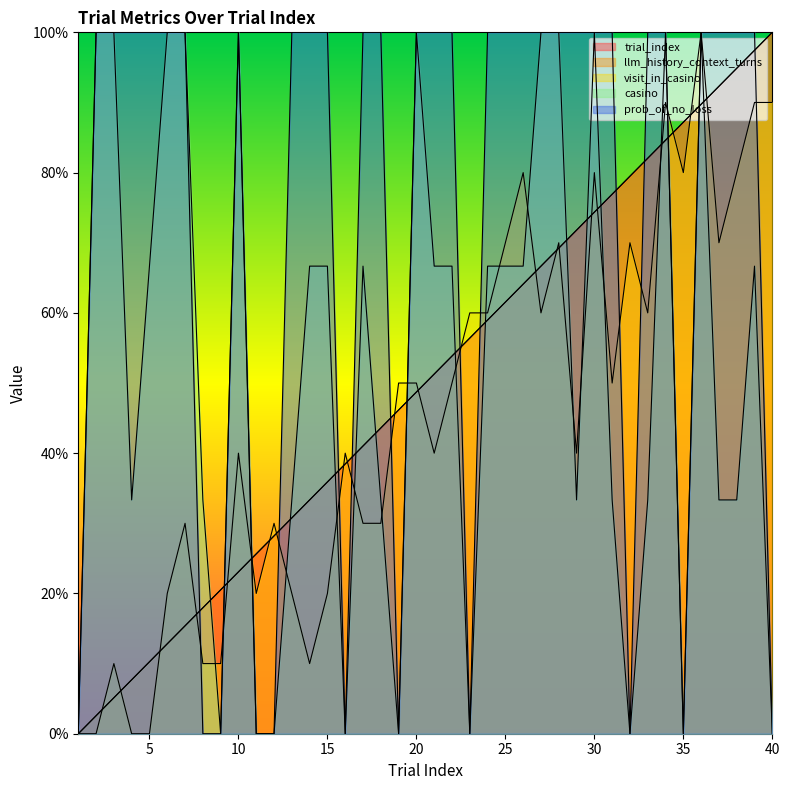

What is the difference between the highest and lowest values at 28?

30.8